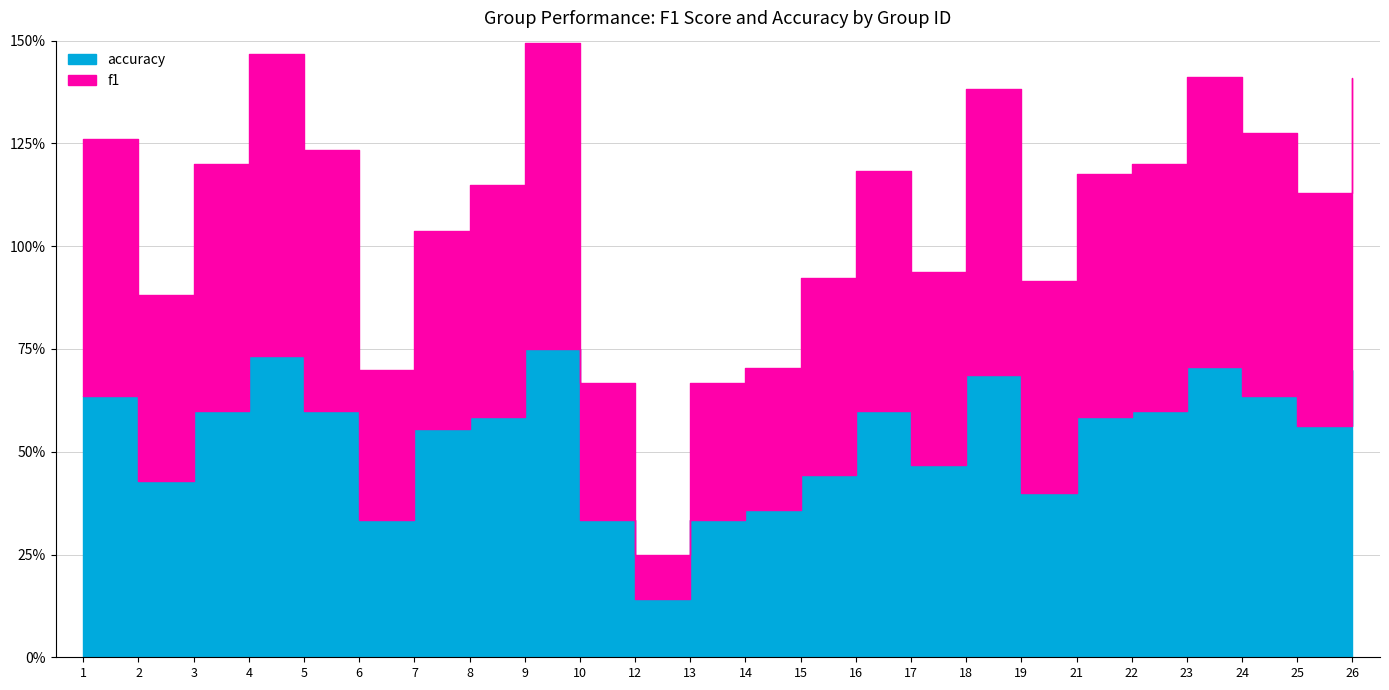

The accuracy series shows 0.4 at 14. True or false?

True